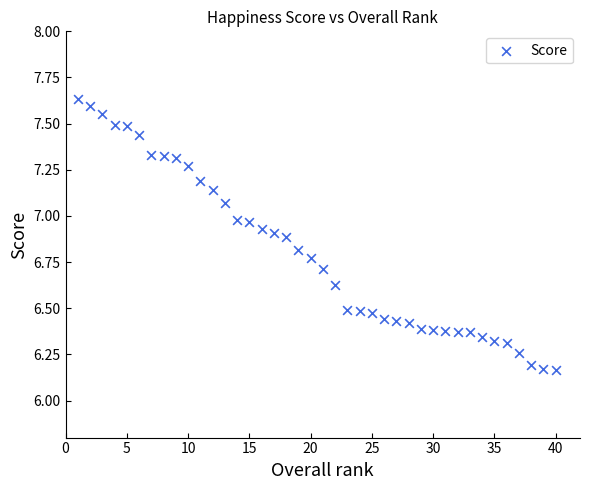

What is the range of Y values (max minus min)?

1.5